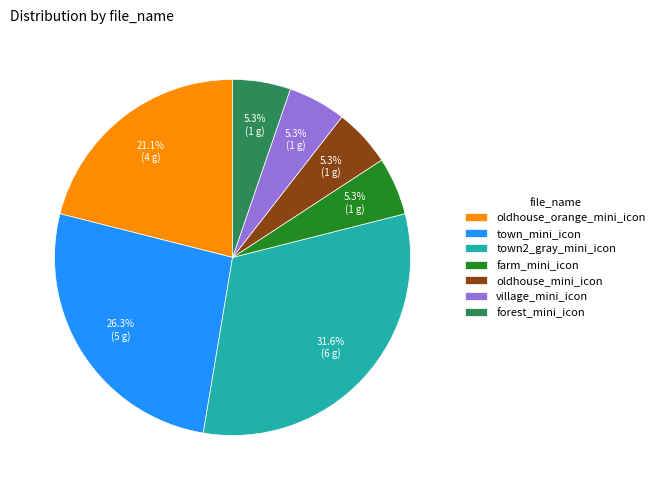

Which category has the biggest portion of the pie?

town2_gray_mini_icon